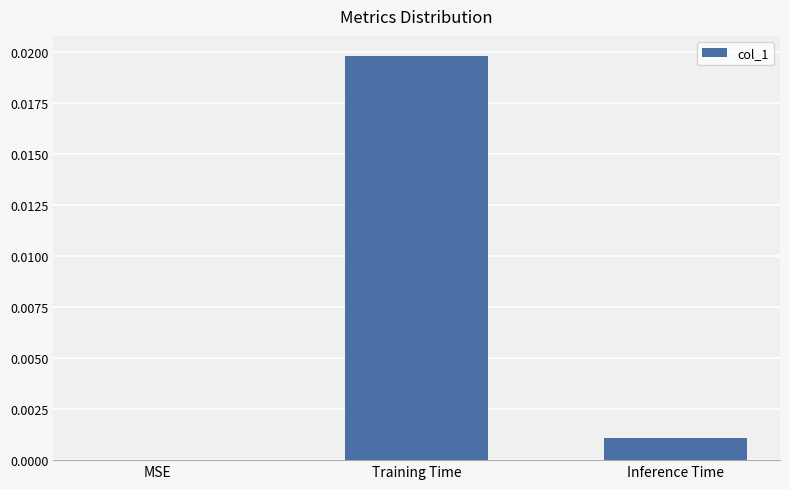

The value at MSE is 0.0. True or false?

True